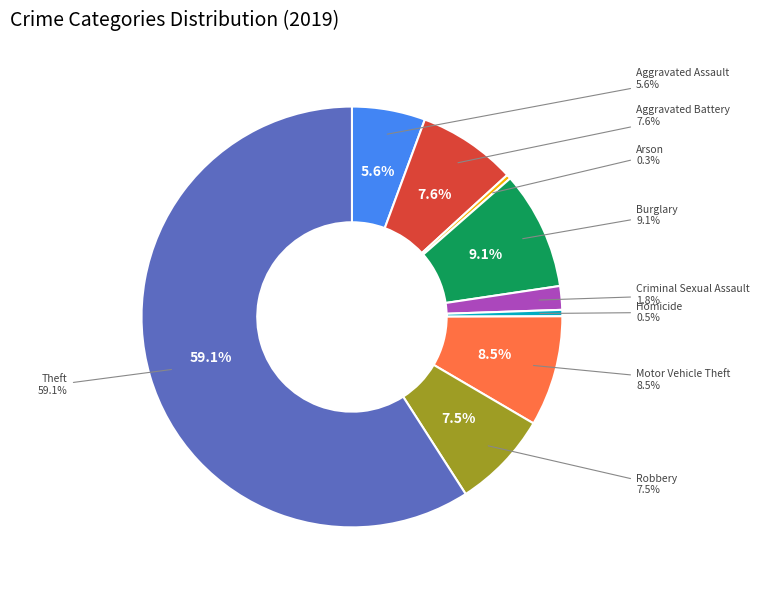

The Aggravated Battery slice represents 8% of the pie. True or false?

True